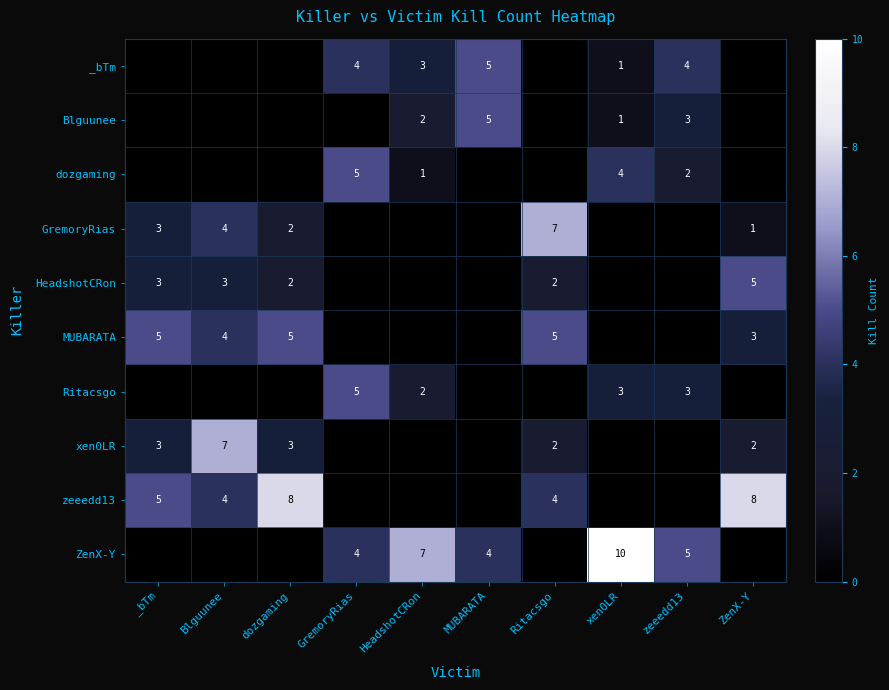

Is it true that Blguunee equals 2 at HeadshotCRon?

True